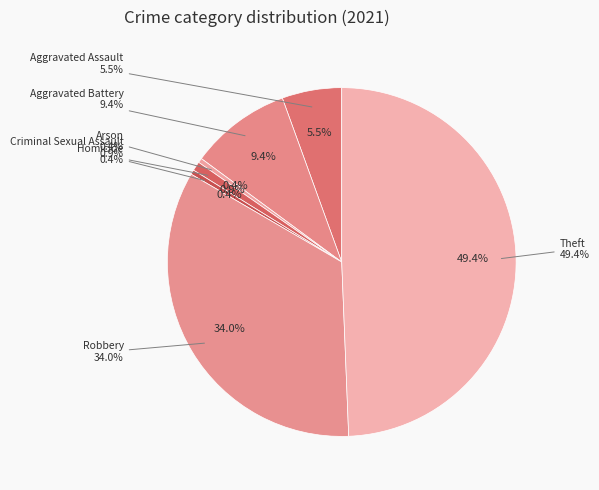

To the nearest percent, what percentage of the pie is Theft?

49%